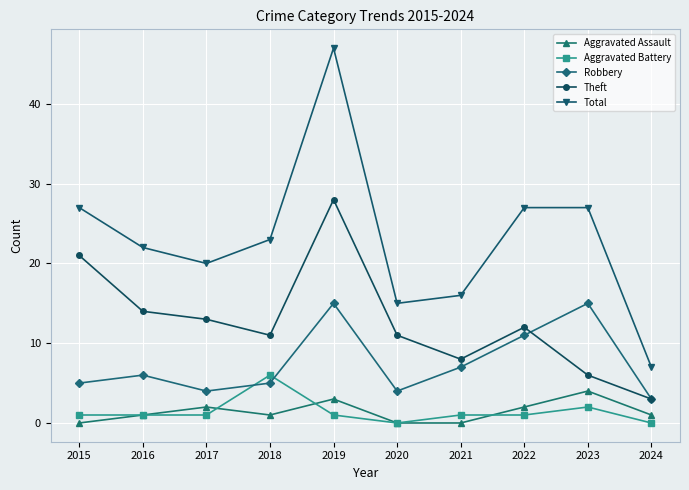

True or false: Robbery has more than 1 interior local peaks.

True